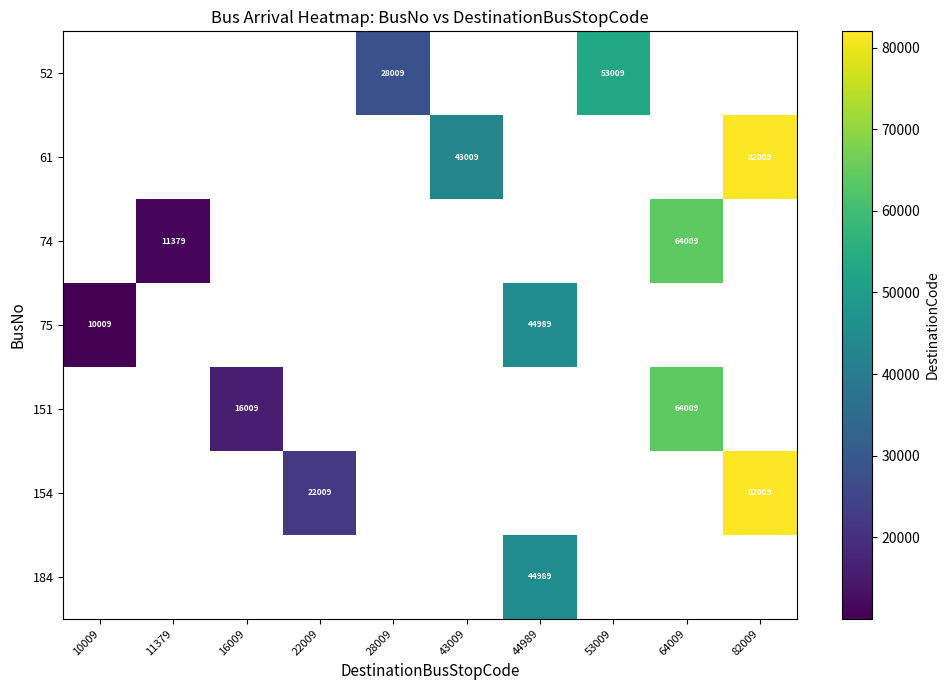

The 75 series shows 10009 at 10009. True or false?

True